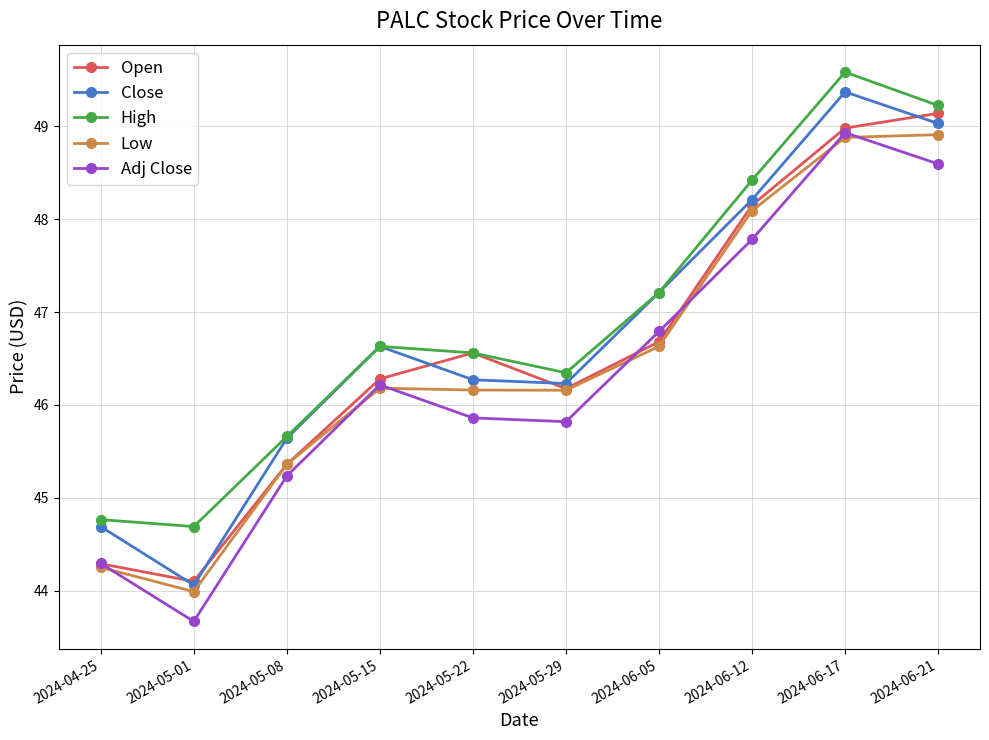

True or false: Adj Close has a value of 10.2 at 2024-05-08.

False